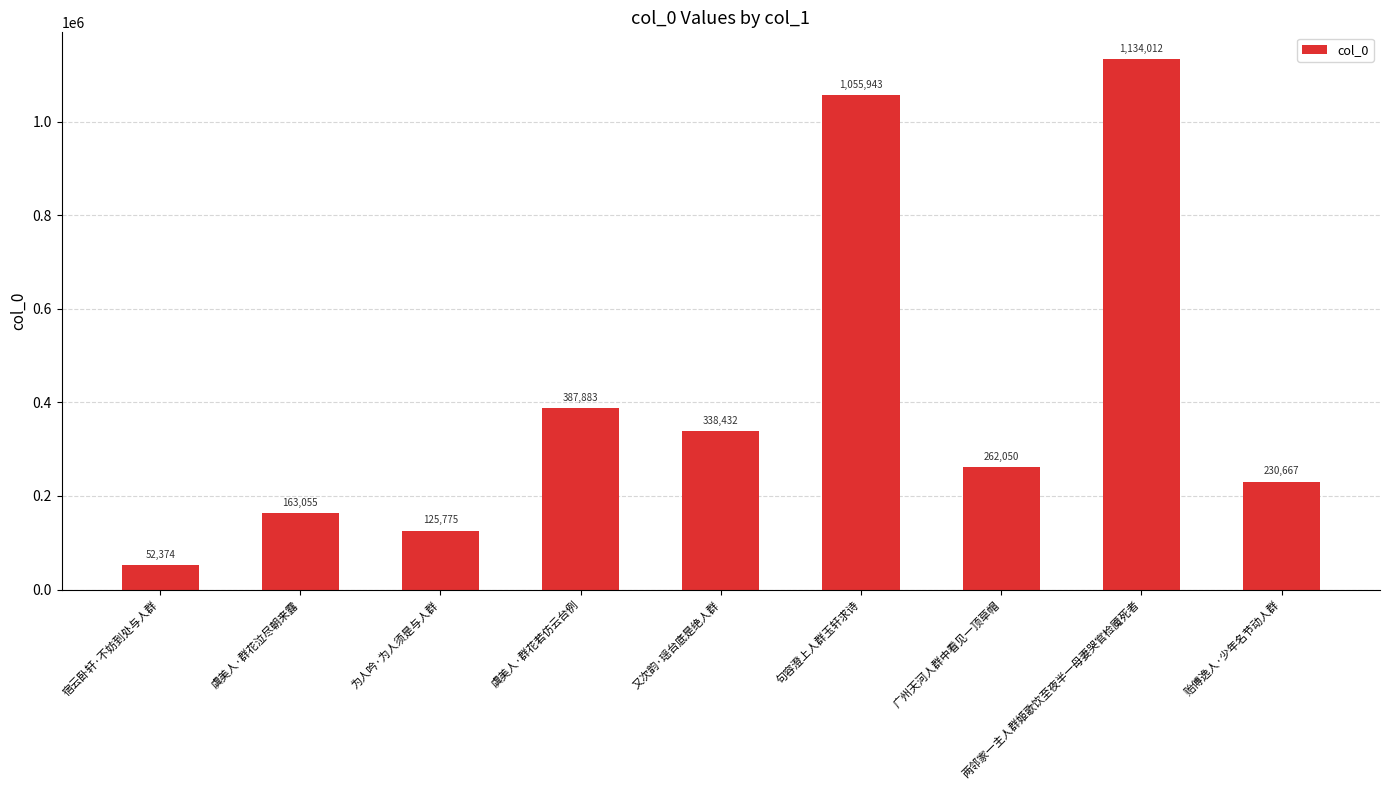

List the labels in order of value, largest first.

两邻家一主人群姬歌饮至夜半一母妻哭官检魇死者, 句容澄上人群玉轩求诗, 虞美人·群花若仿云台例, 又次韵·瑶台底是绝人群, 广州天河人群中看见一顶草帽, 贻傅逸人·少年名节动人群, 虞美人·群花泣尽朝来露, 为人吟·为人须是与人群, 宿云卧轩·不妨到处与人群